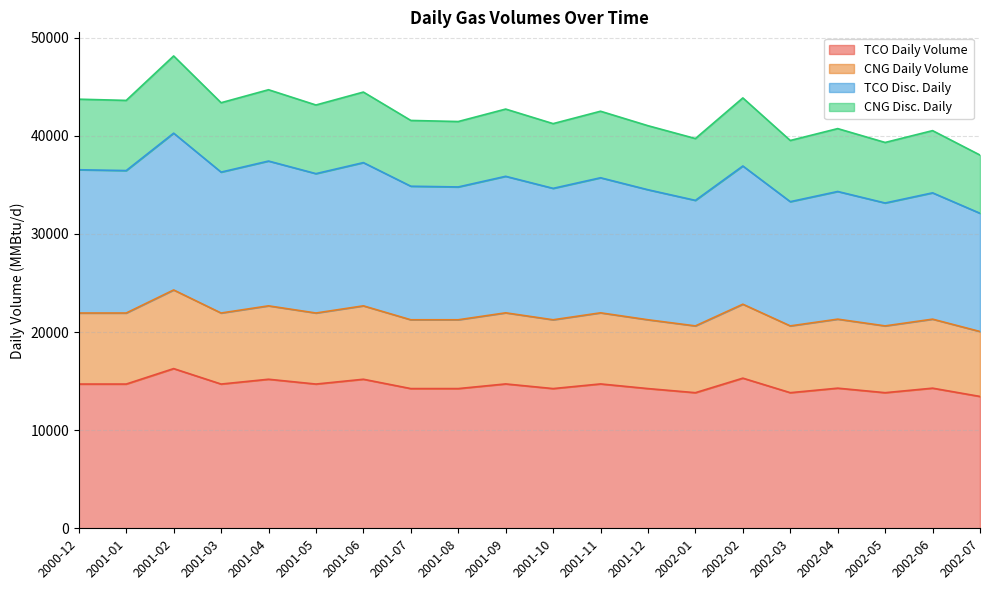

How many series are shown in this chart?

4